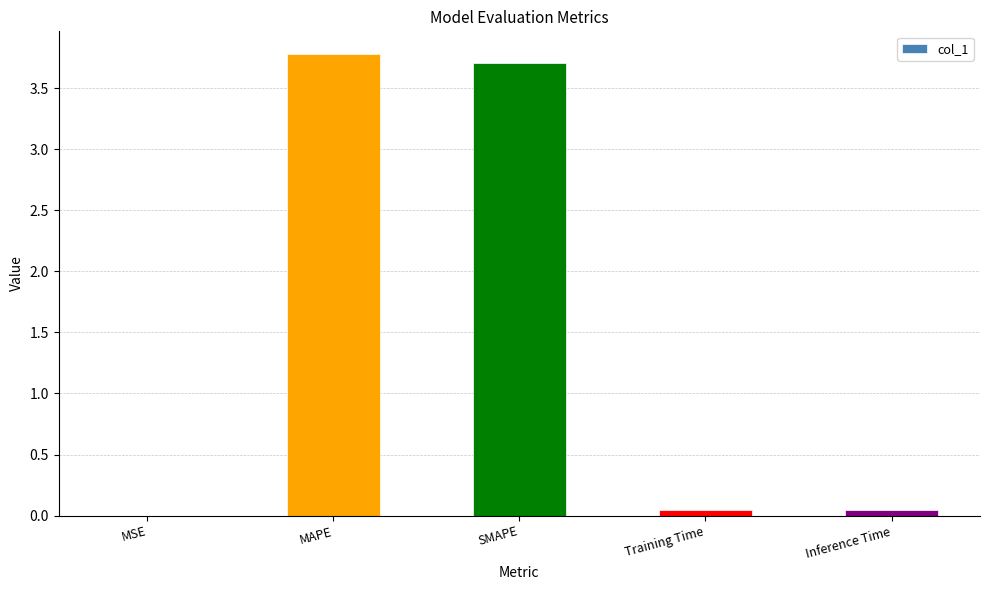

The chart shows a value of 3.7 at SMAPE. True or false?

True